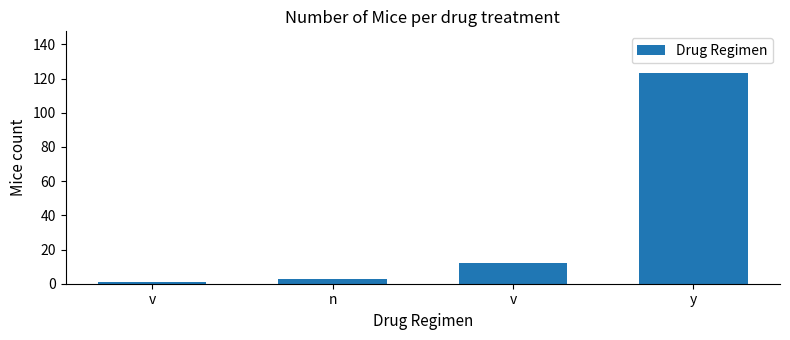

At which label does the data first exceed 12?

y